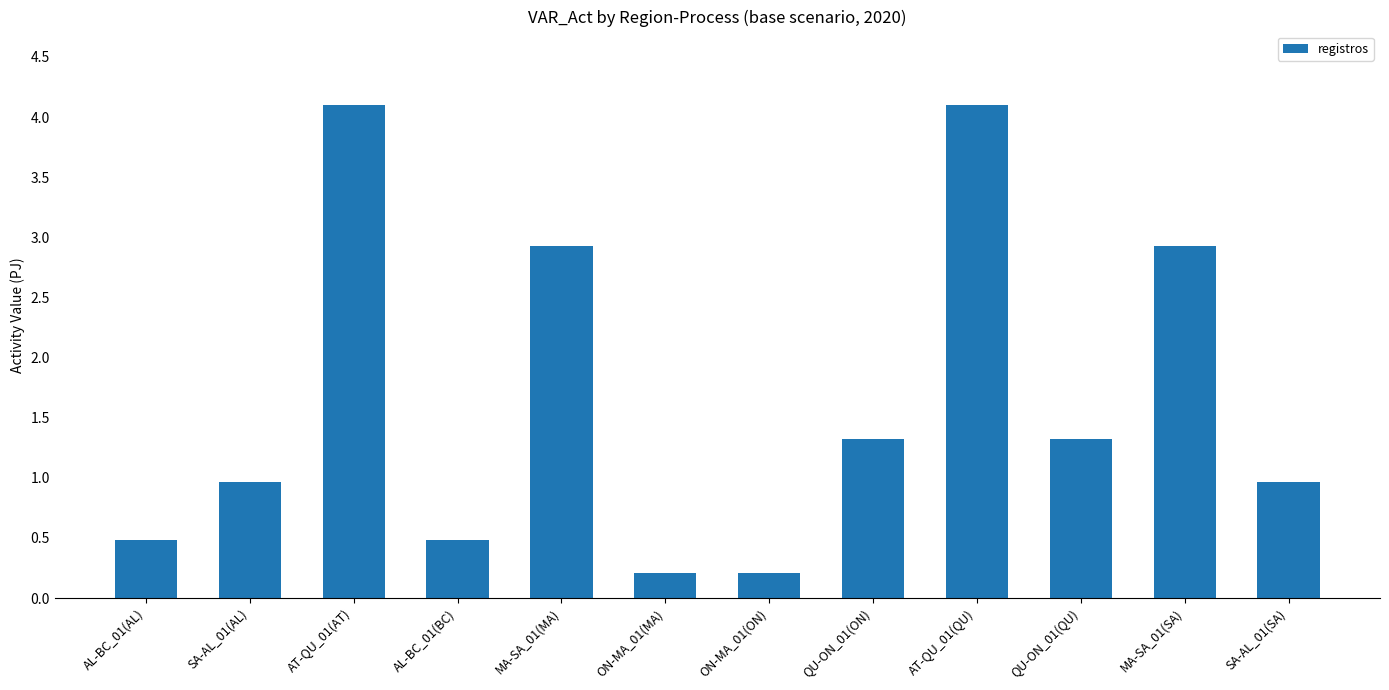

What is the difference between the values at QU-ON_01(ON) and AL-BC_01(BC)?

0.8